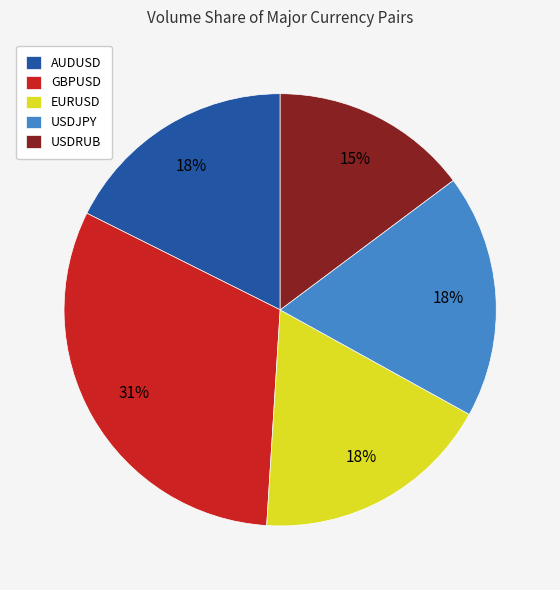

What percentage is the AUDUSD slice, to the nearest percent?

18%